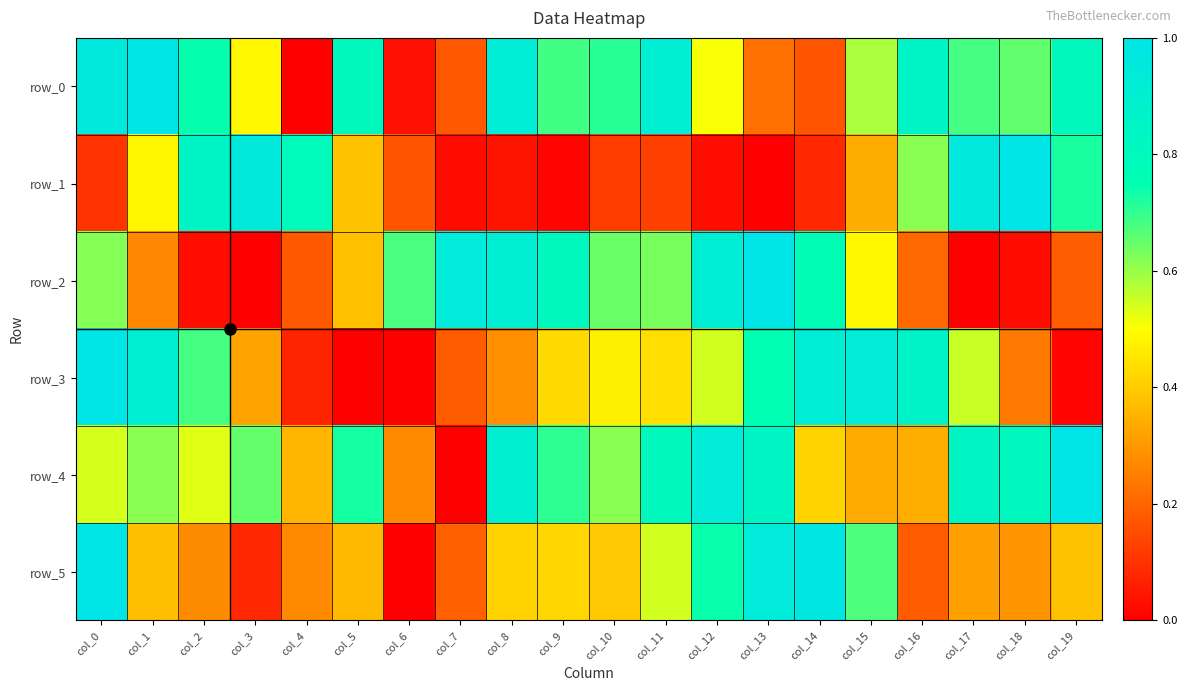

The row_4 series shows 1.0 at col_10. True or false?

False